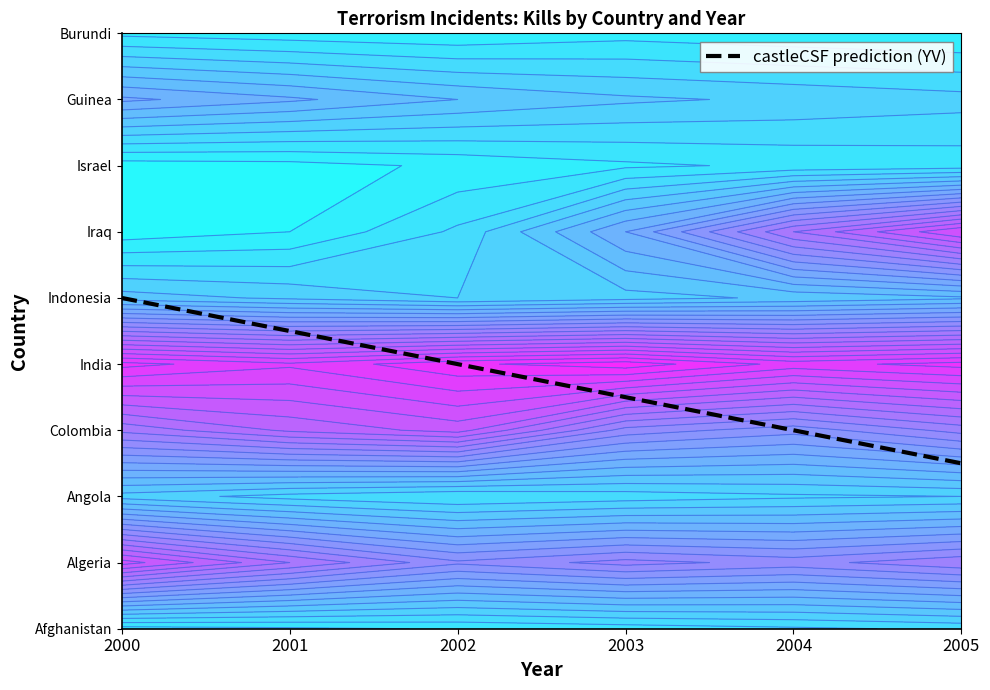

Which has a higher value, 2002 or 2004?

2002